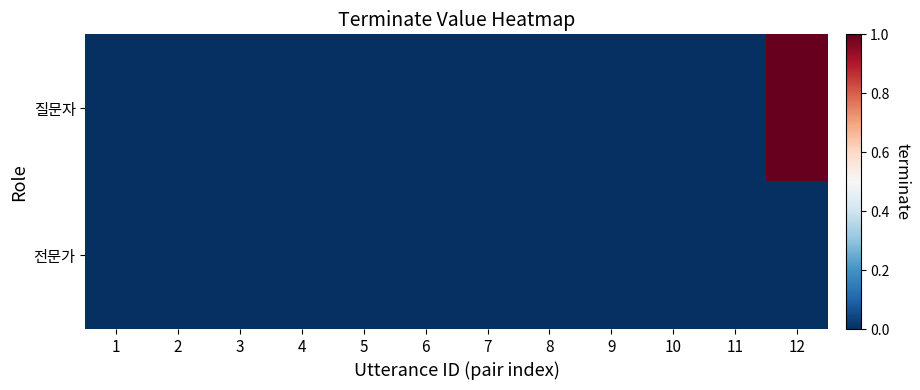

Reading left to right, extract all data points from this chart.

질문자: 1=0	2=0	3=0	4=0	5=0	6=0	7=0	8=0	9=0	10=0	11=0	12=1
전문가: 1=0	2=0	3=0	4=0	5=0	6=0	7=0	8=0	9=0	10=0	11=0	12=0